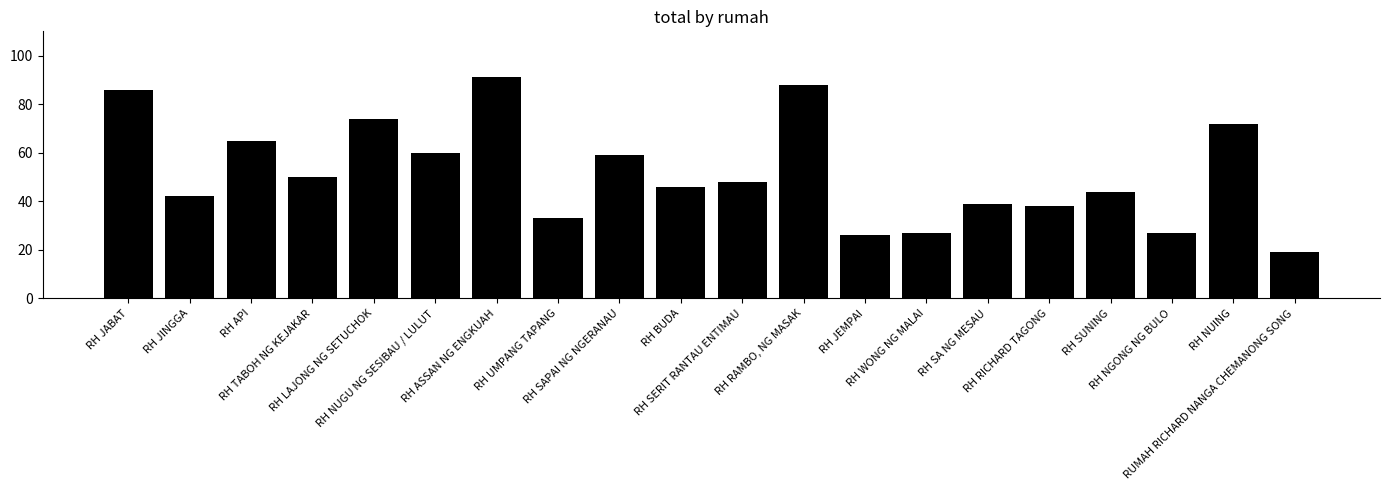

Reading left to right, transcribe all the data shown in this chart.

86	42	65	50	74	60	91	33	59	46	48	88	26	27	39	38	44	27	72	19